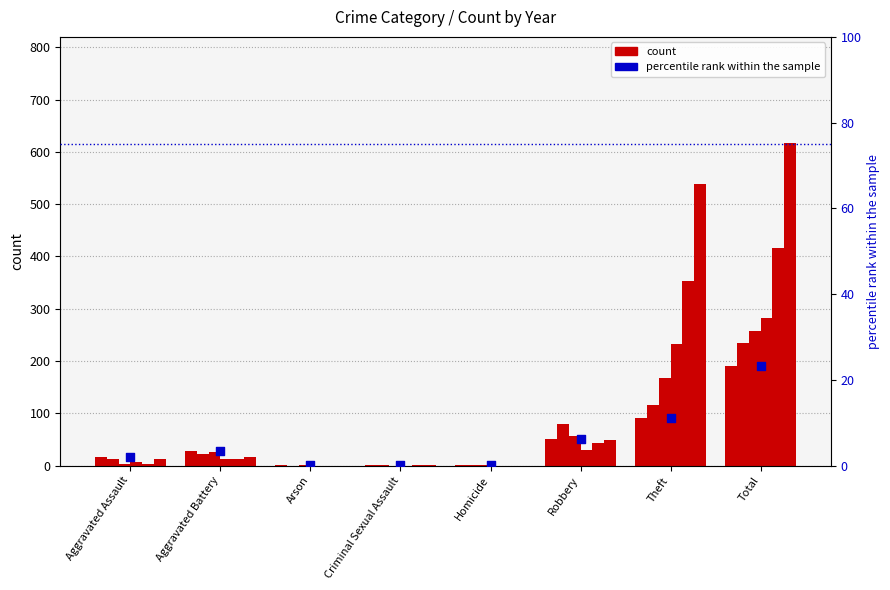

Approximately how many times larger is the value at Aggravated Assault compared to Total?

0.1